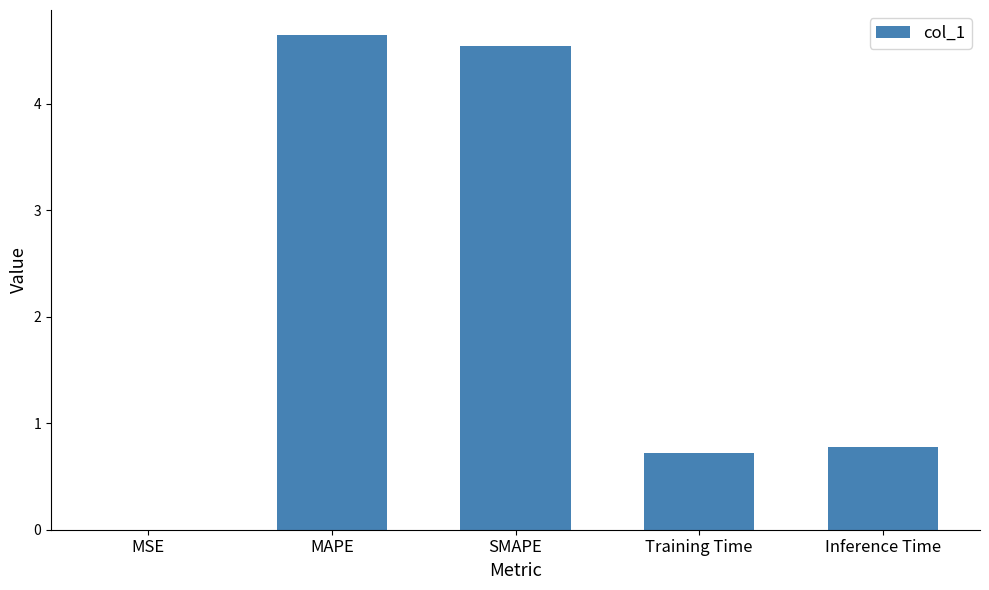

What is the change in value from MAPE to Inference Time?

-3.9